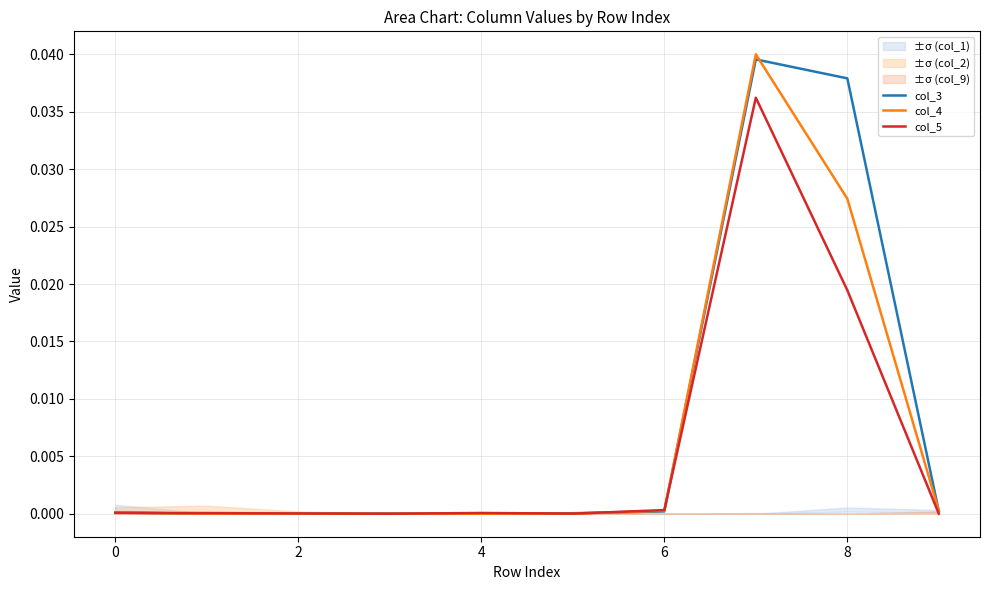

The col_3 series shows 0.0 at 2. True or false?

True